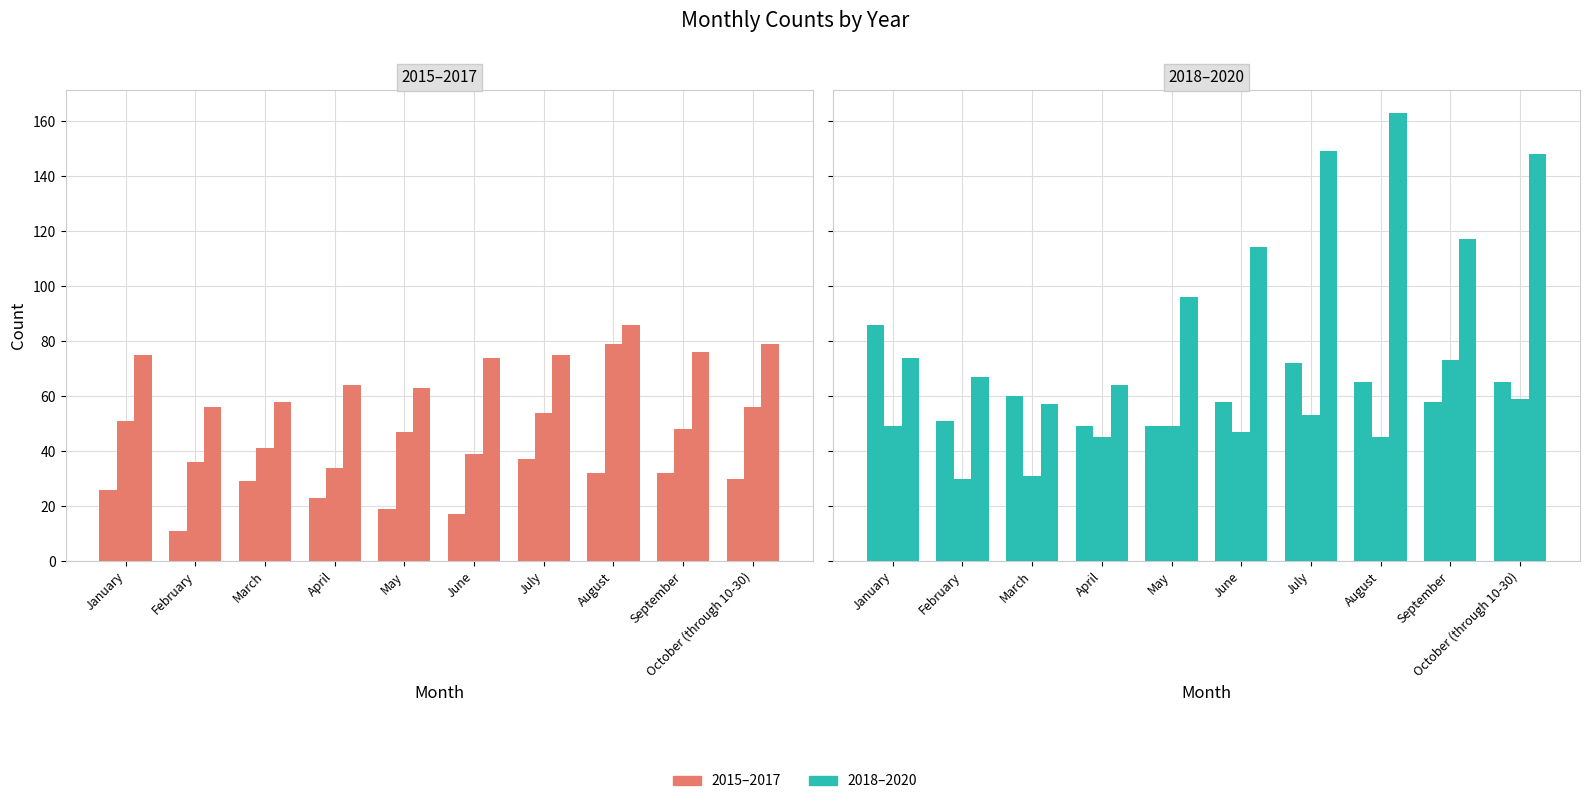

List the labels in order of 2018 value, smallest first.

April, May, February, June, September, March, August, October (through 10-30), July, January